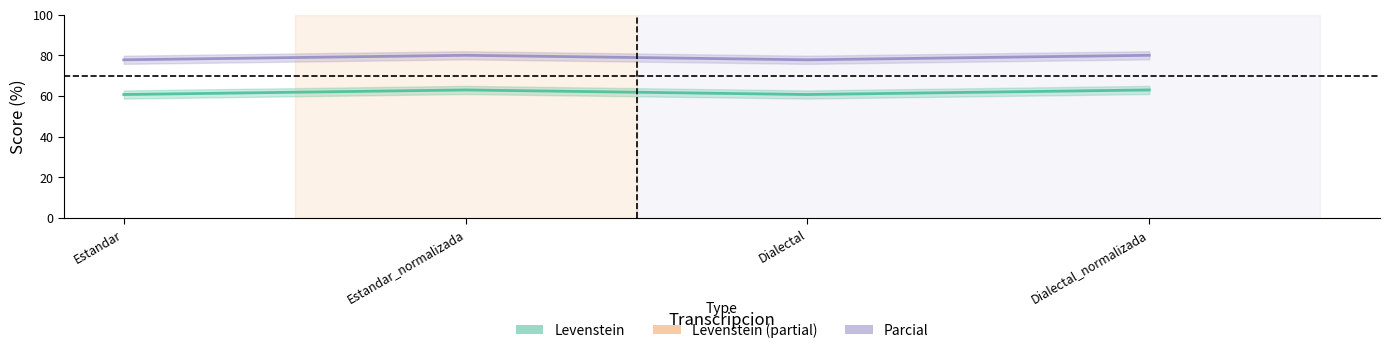

Count the number of data series in this chart.

2